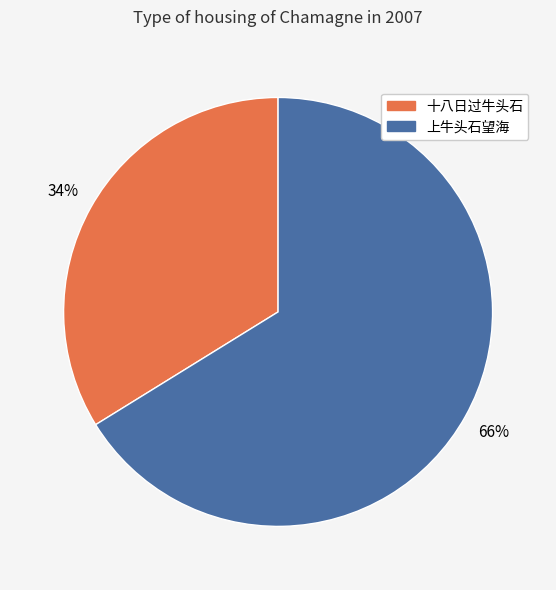

Is there a majority slice in this chart?

Yes